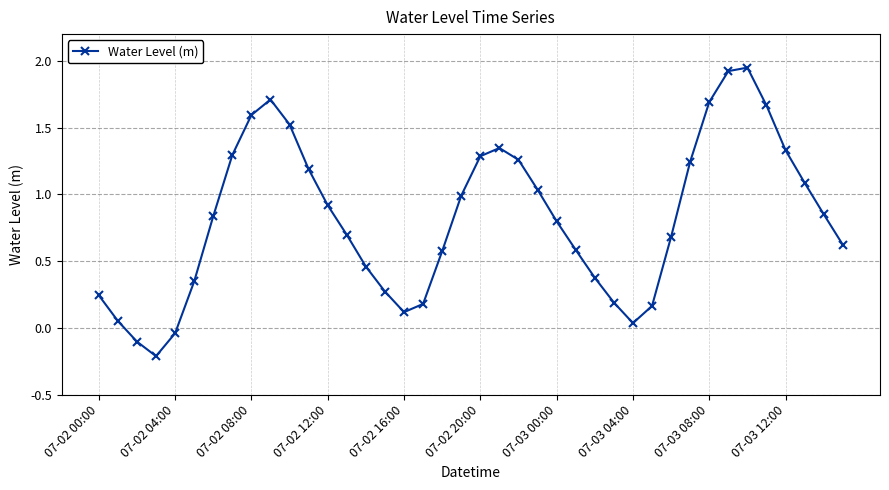

How many interior local valleys (lower than both neighbors) does the data have?

3